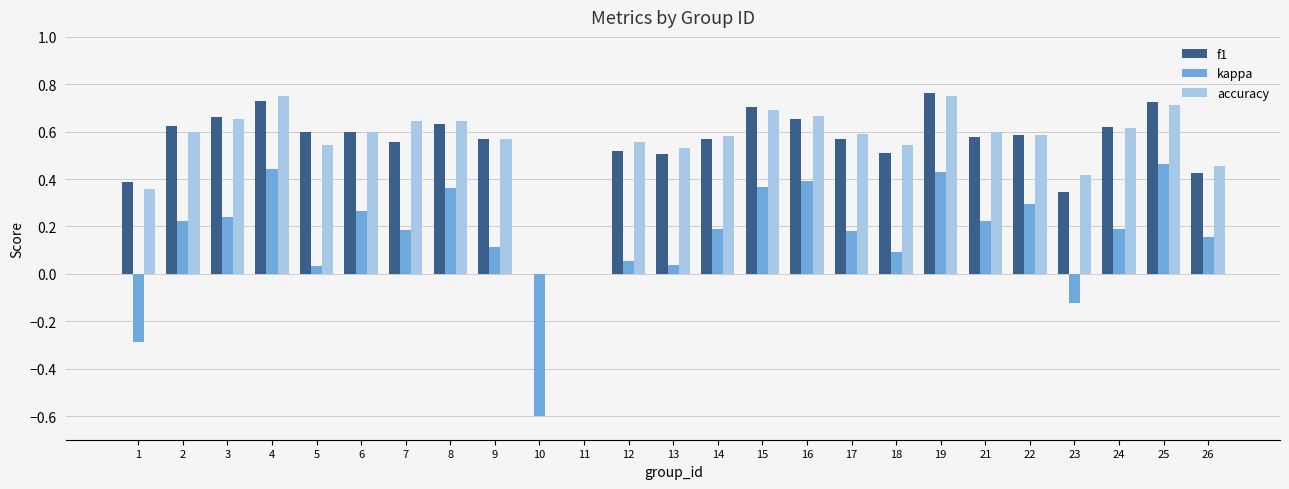

True or false: f1 has a value of 0.4 at 1.

True